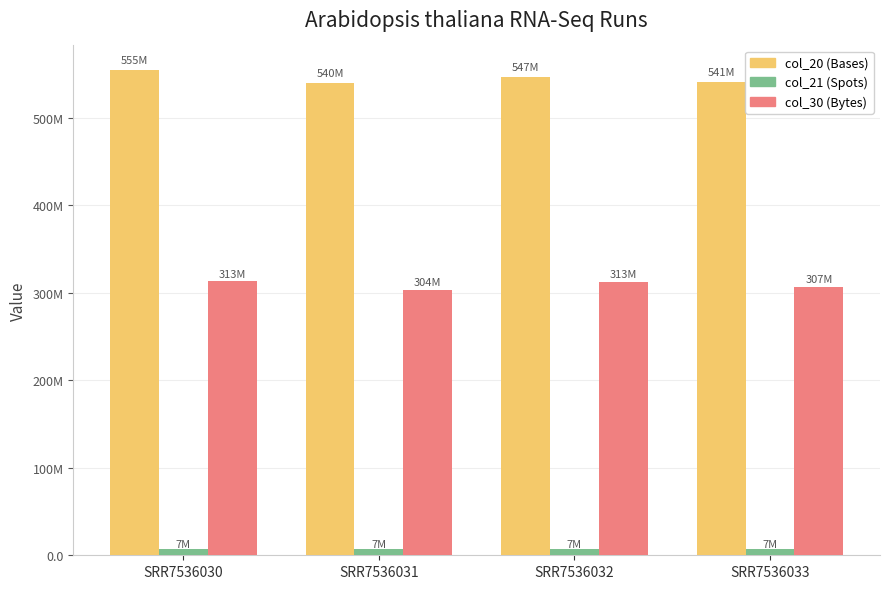

What are all the series names shown in the legend?

col_20 (Bases), col_21 (Spots), col_30 (Bytes)